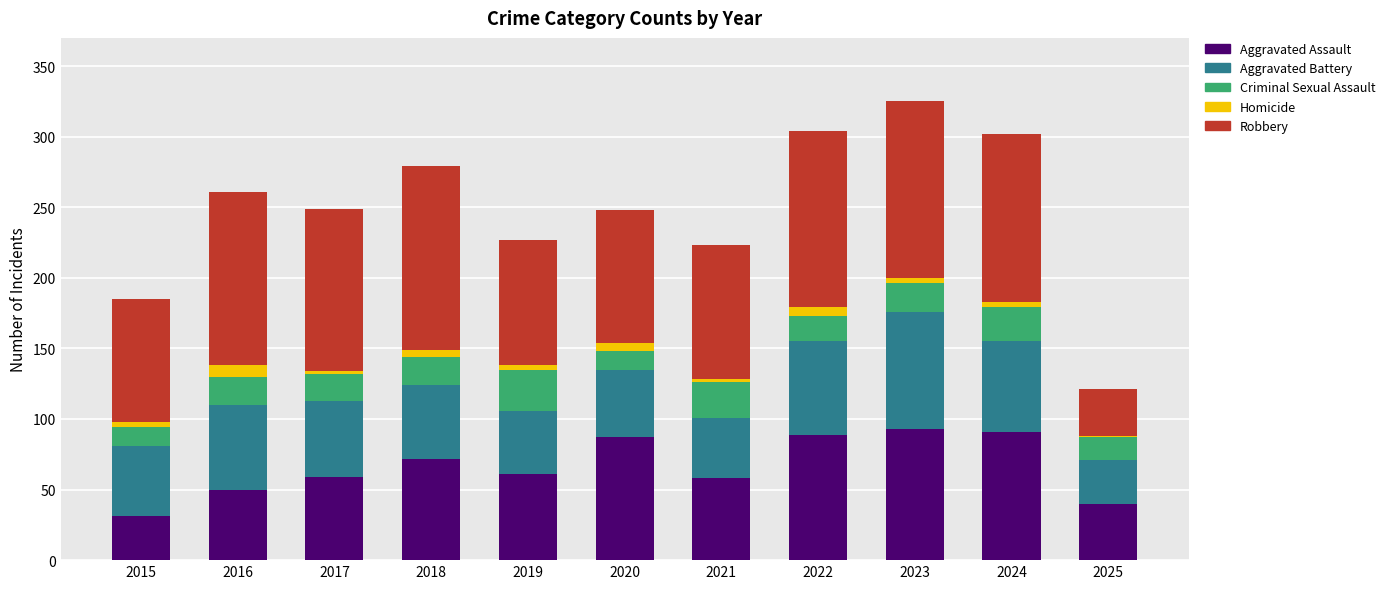

How many categories are shown in the chart?

11